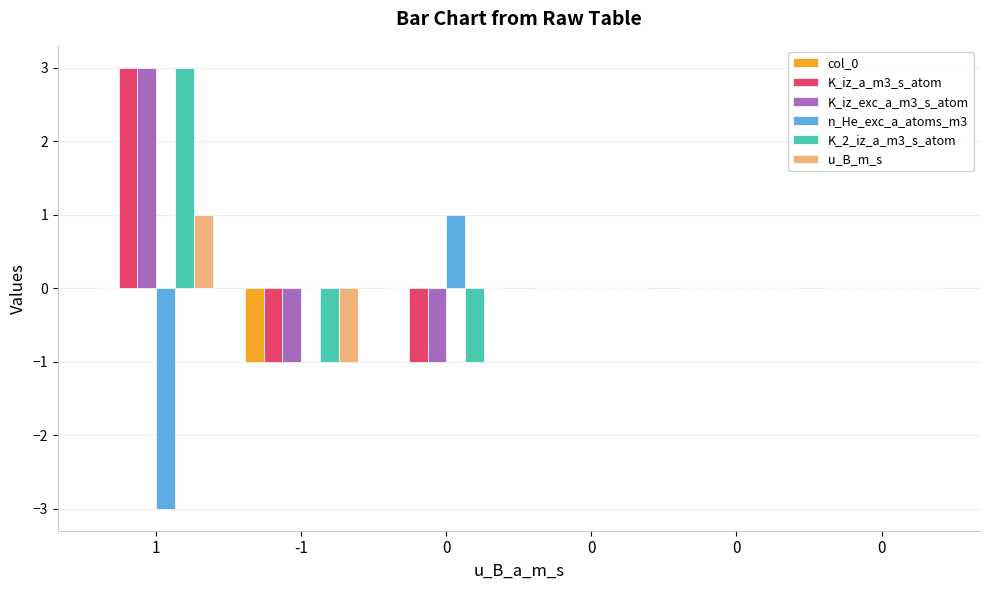

Reading right to left, list all the values displayed in this chart.

col_0: 0=0	0=0	0=0	0=0	-1=-1	1=0
K_iz_a_m3_s_atom: 0=0	0=0	0=0	0=-1	-1=-1	1=3
K_iz_exc_a_m3_s_atom: 0=0	0=0	0=0	0=-1	-1=-1	1=3
n_He_exc_a_atoms_m3: 0=0	0=0	0=0	0=1	-1=0	1=-3
K_2_iz_a_m3_s_atom: 0=0	0=0	0=0	0=-1	-1=-1	1=3
u_B_m_s: 0=0	0=0	0=0	0=0	-1=-1	1=1